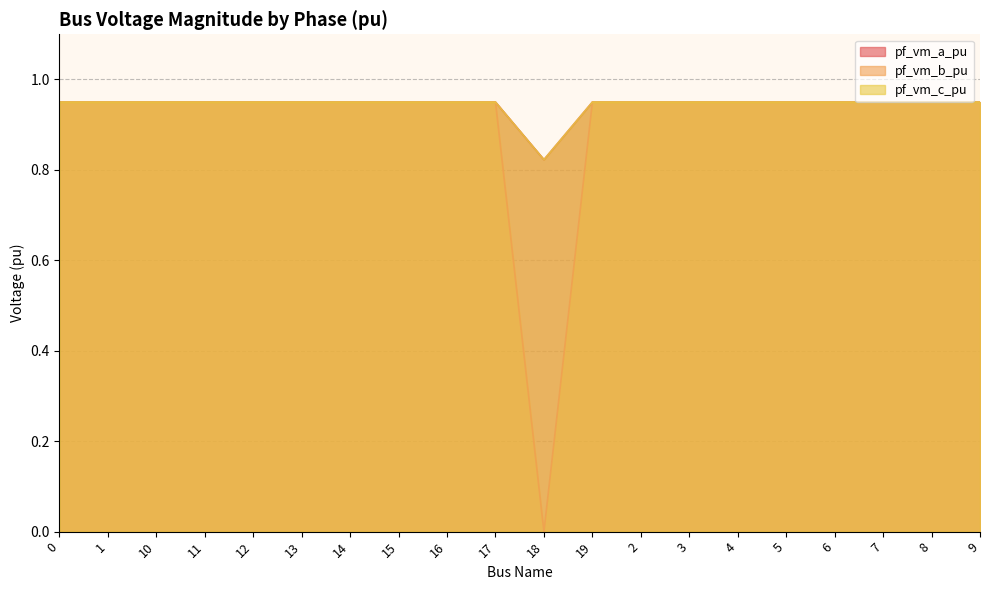

Which series changed the most between 11 and 17?

pf_vm_b_pu